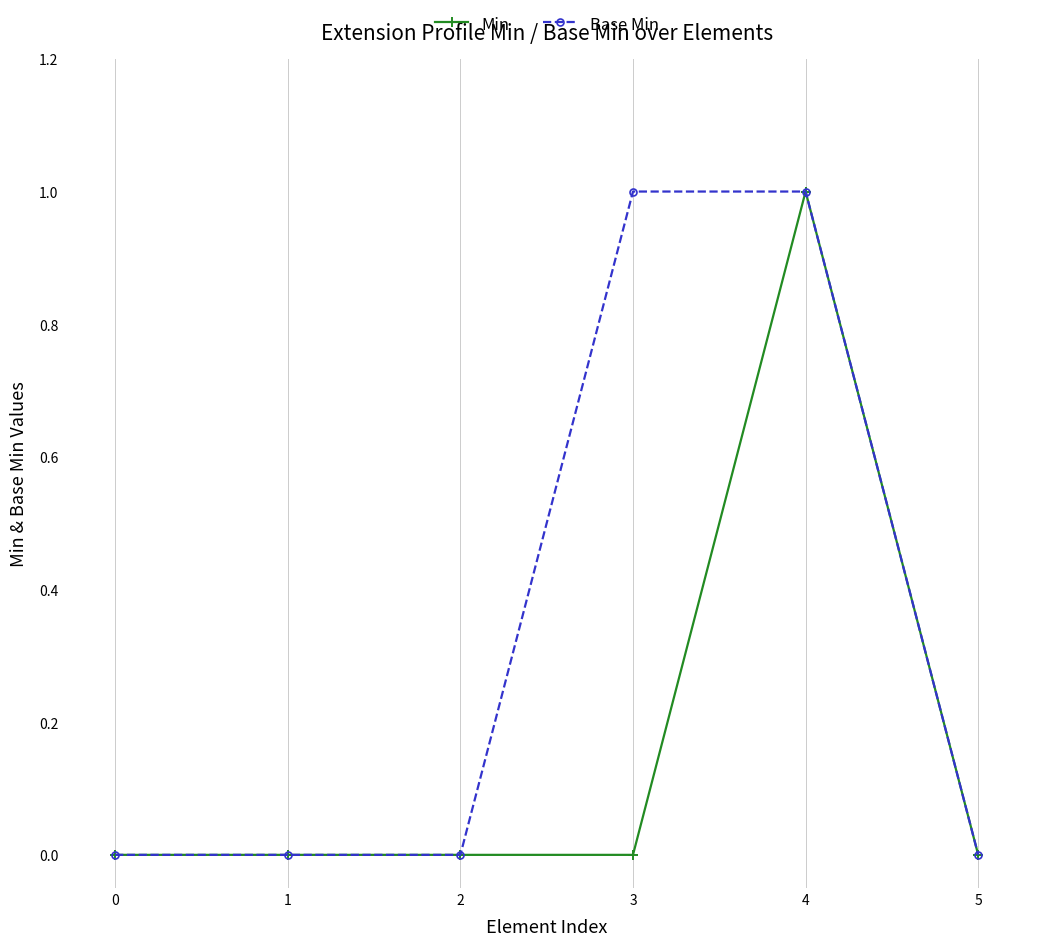

The value of Base Min at 4 is 1. True or false?

True